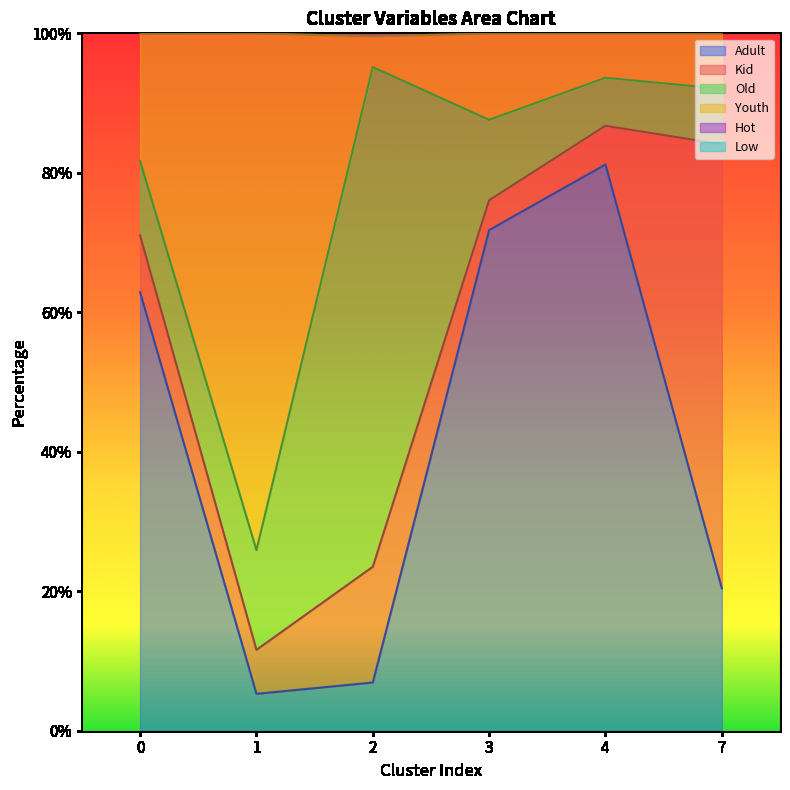

At which category does the chart reach its minimum across all series?

1